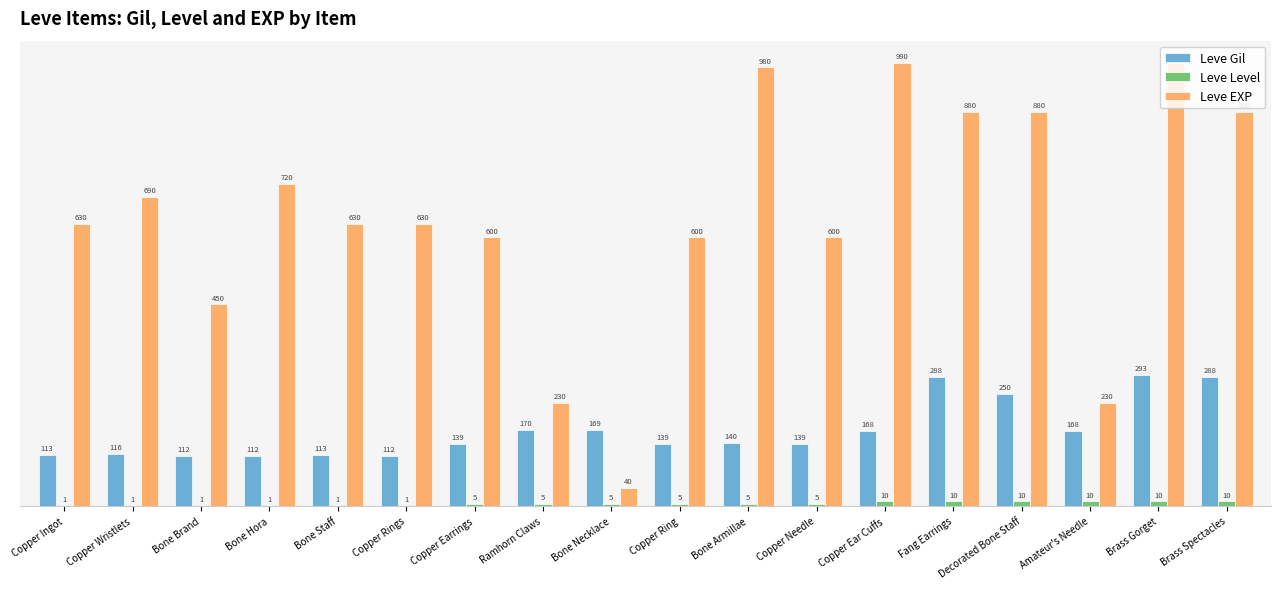

What is the spread (max minus min) of values at Brass Gorget?

980